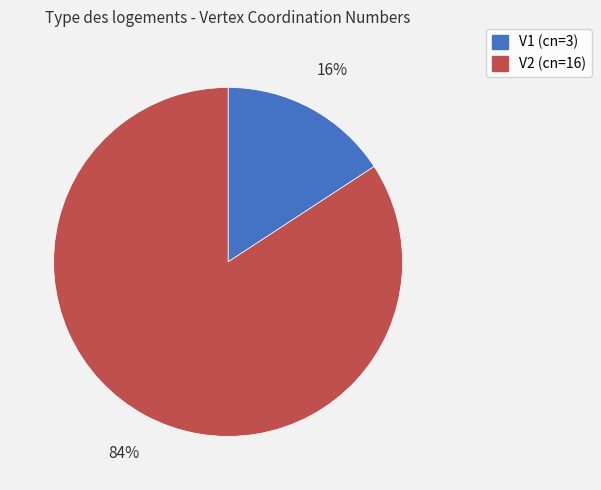

Rank the categories by value from lowest to highest.

V1, V2